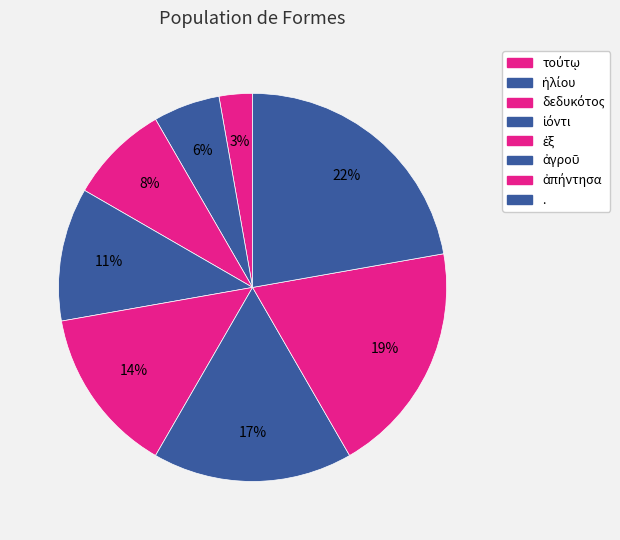

Does any single category account for the majority?

No